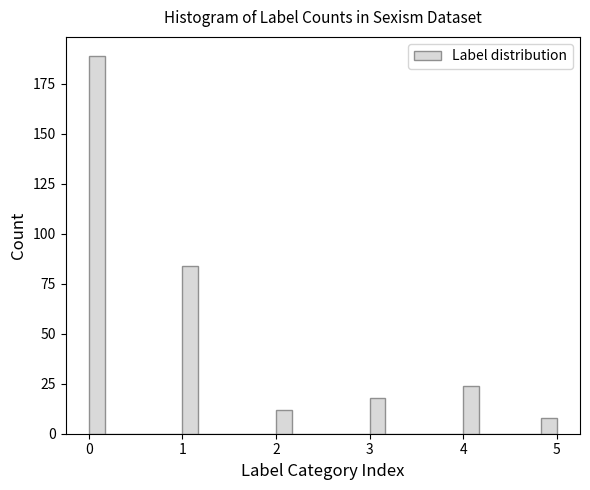

Around what value on the x-axis is the tallest bar? Give the approximate position of its centre, as read against the axis.

0.1